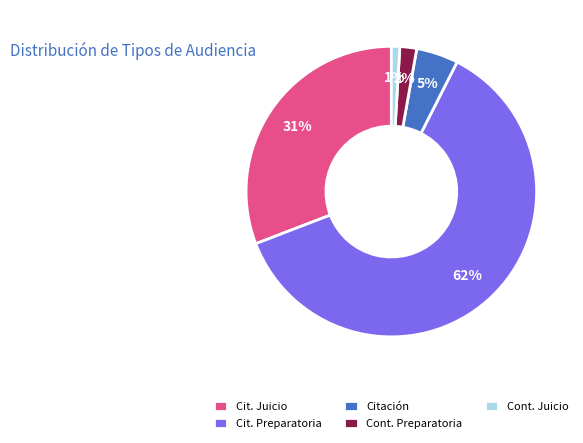

Between Cit. Preparatoria and Cit. Juicio, which is larger?

Cit. Preparatoria